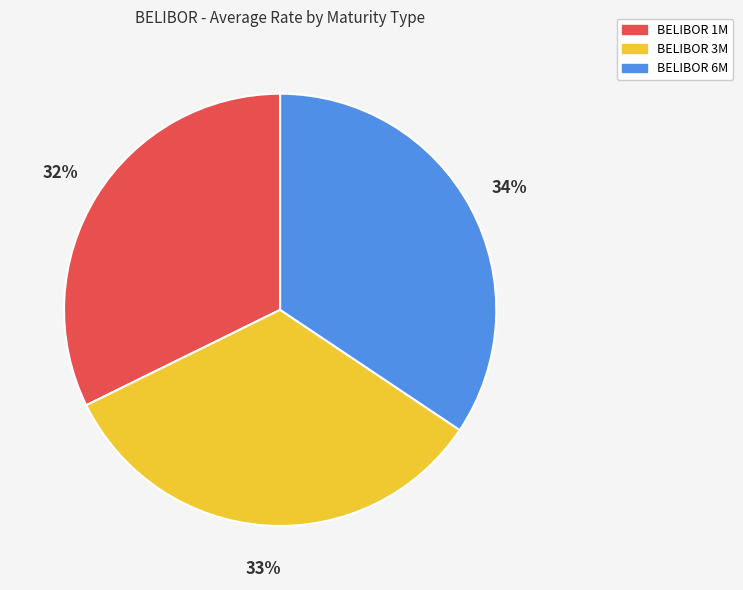

How many segments does this pie chart have?

3